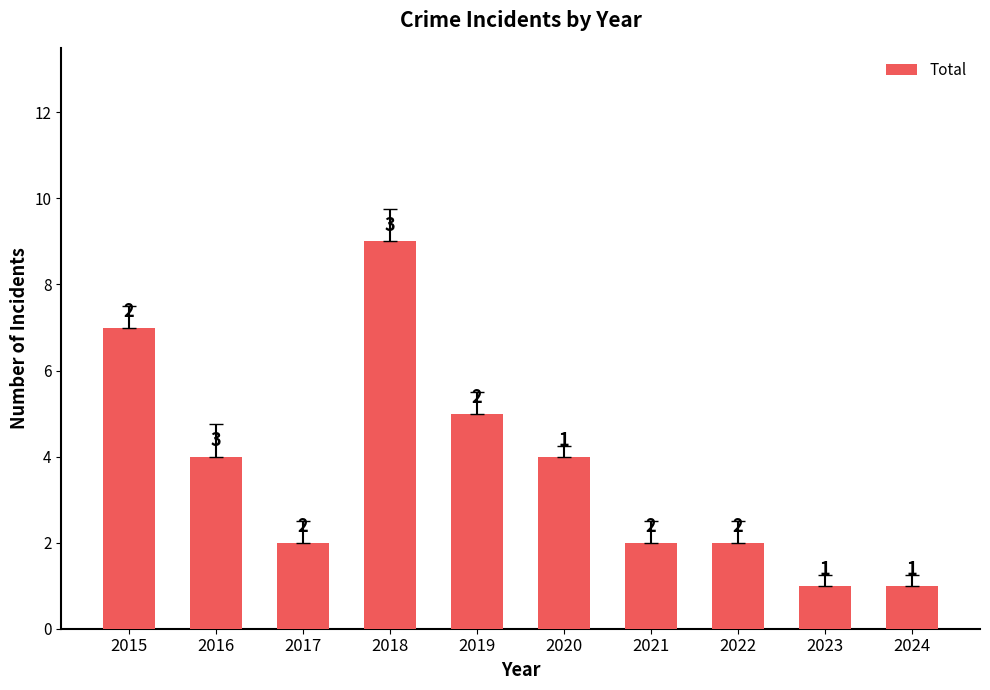

What is the sum of all values?

37